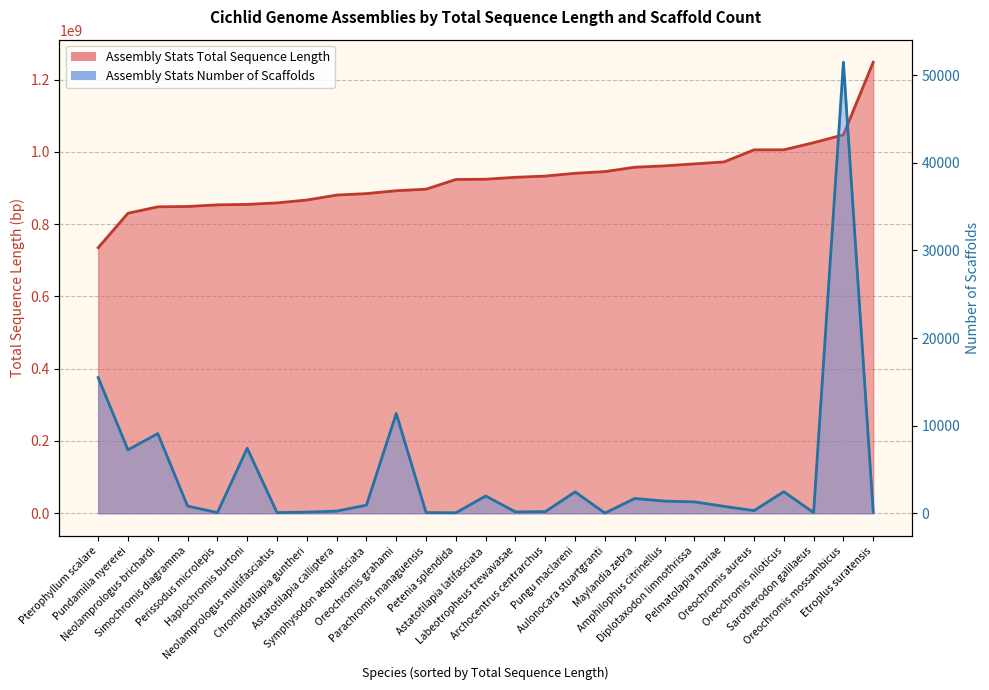

Which category has the highest value across all series?

Etroplus suratensis